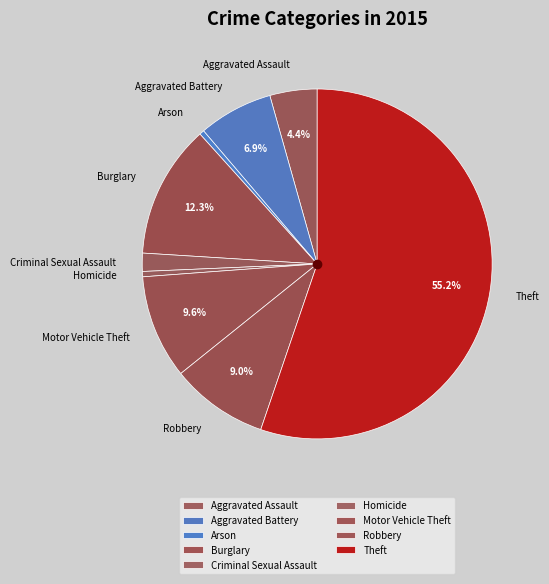

True or false: Arson accounts for 0% of the total.

True